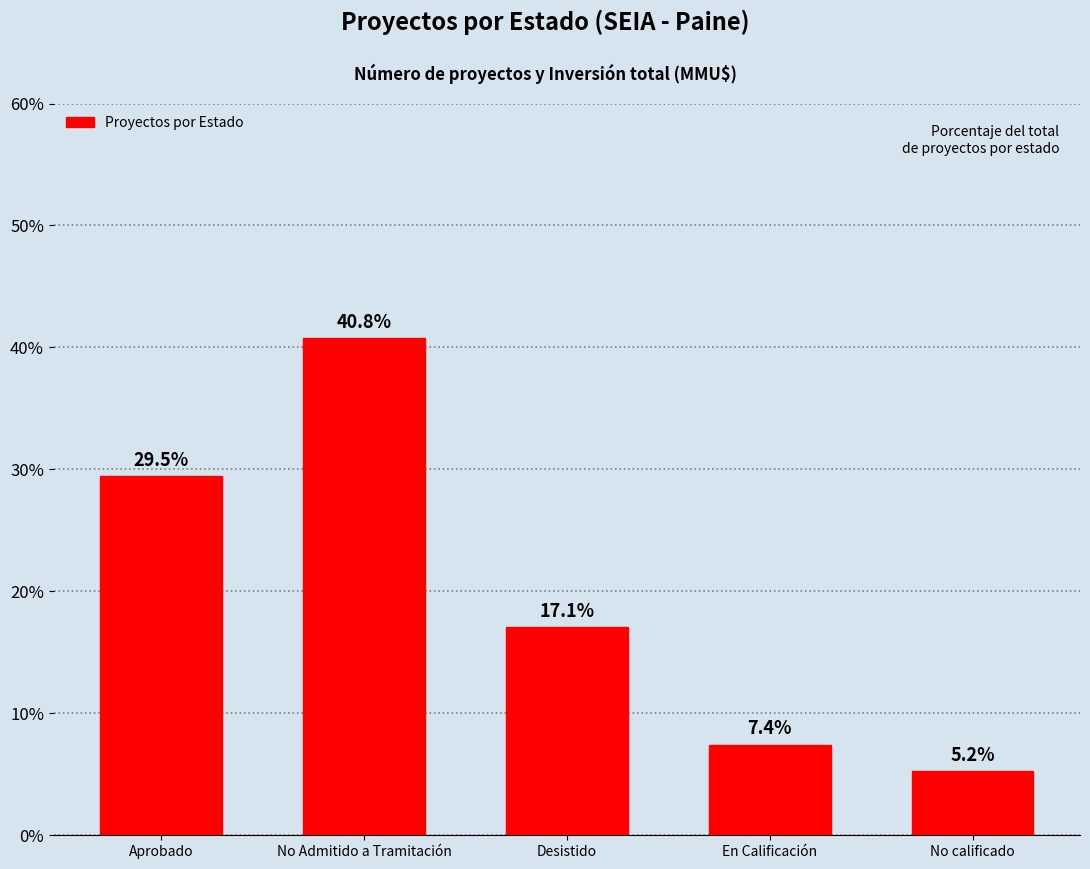

Are the bars horizontal?

No